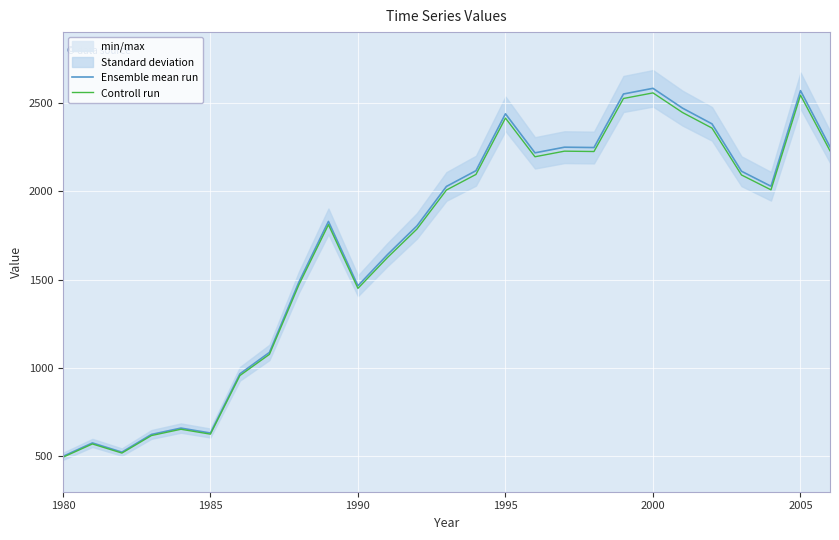

True or false: Ensemble mean run and Controll run cross at least once.

False